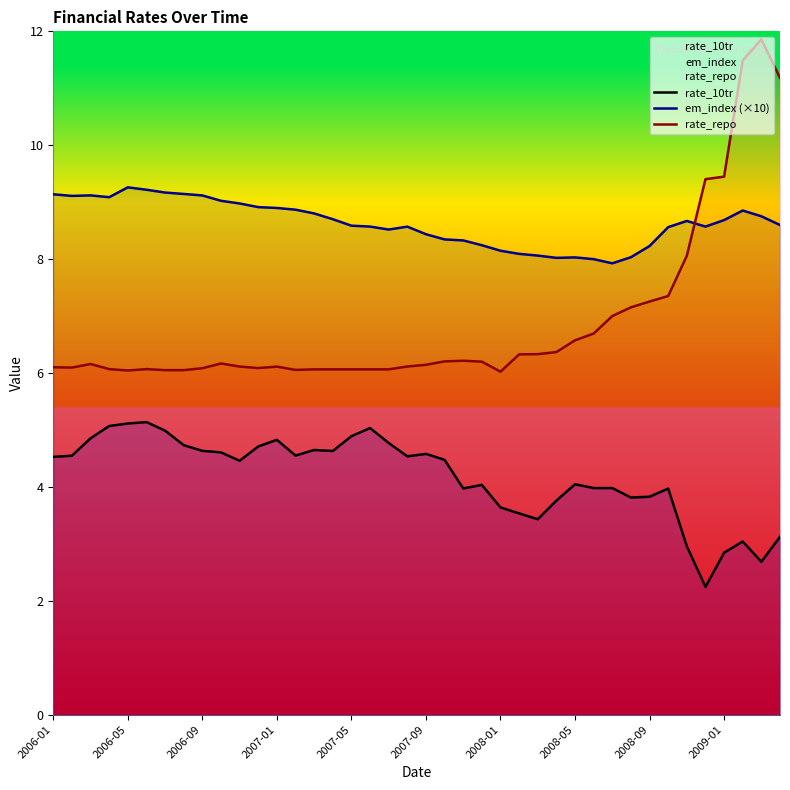

The rate_repo series shows 3.8 at 10. True or false?

False